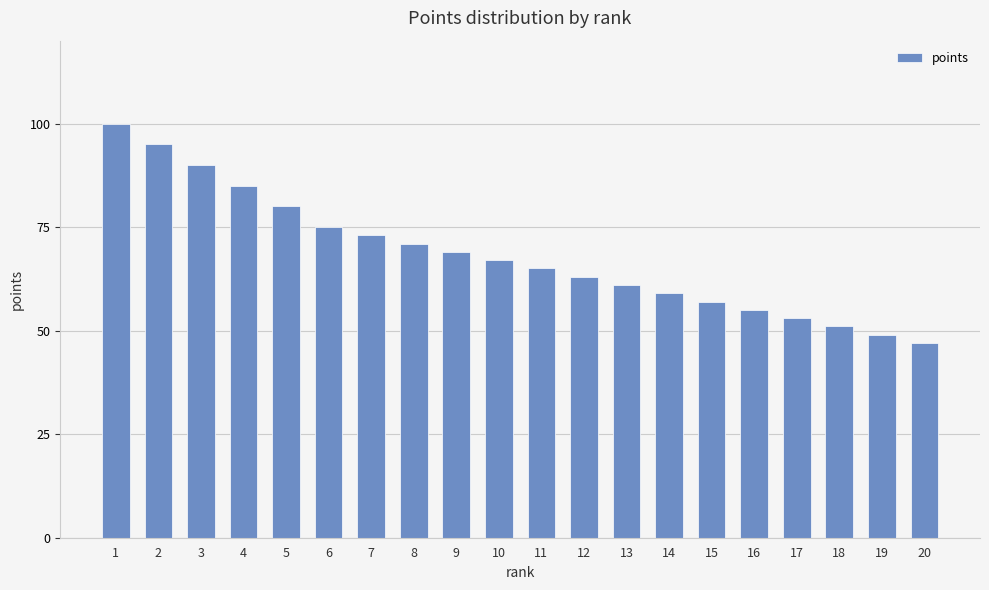

Is it true that the value at 19 is 74?

False